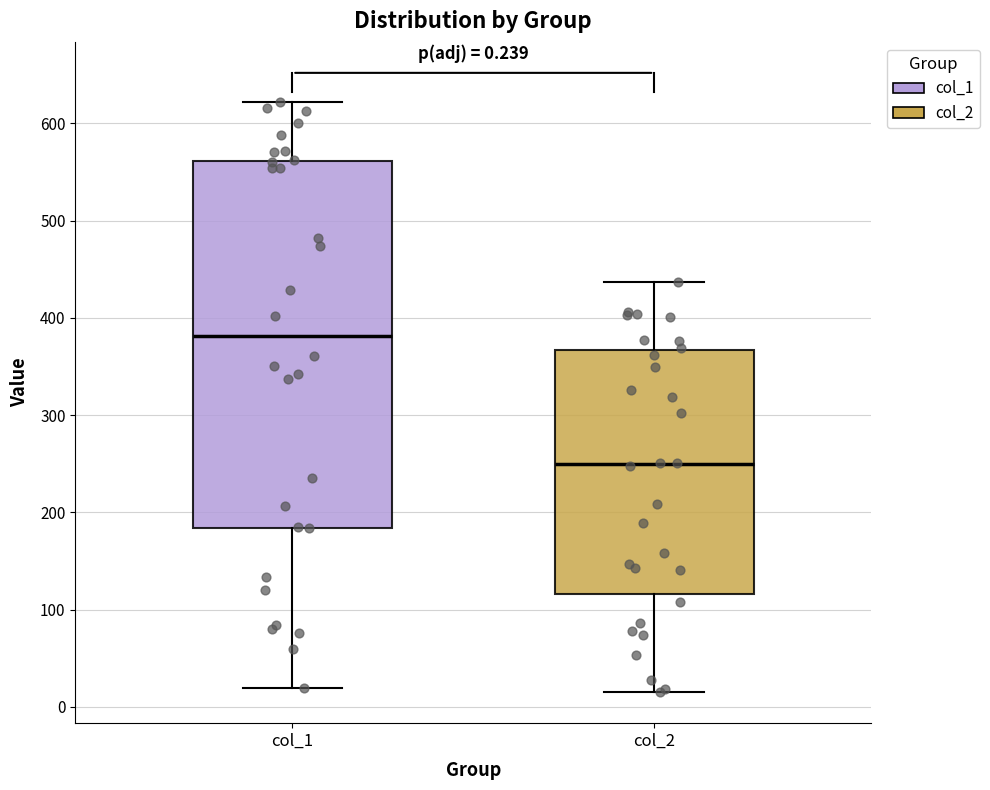

Which box is the tallest, from its lower edge to its upper edge?

col_1